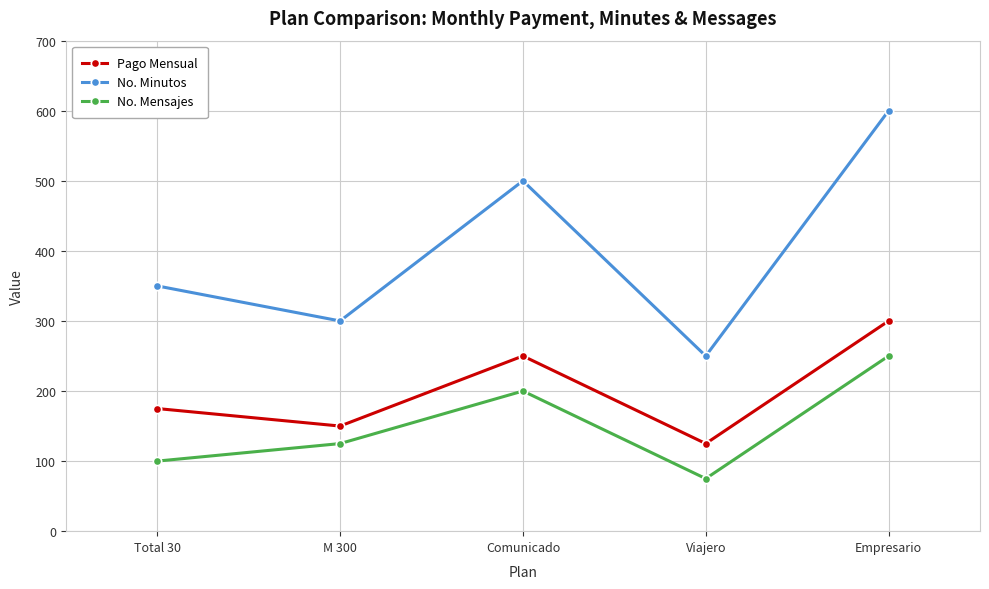

The value of No. Minutos at Total 30 is 350. True or false?

True